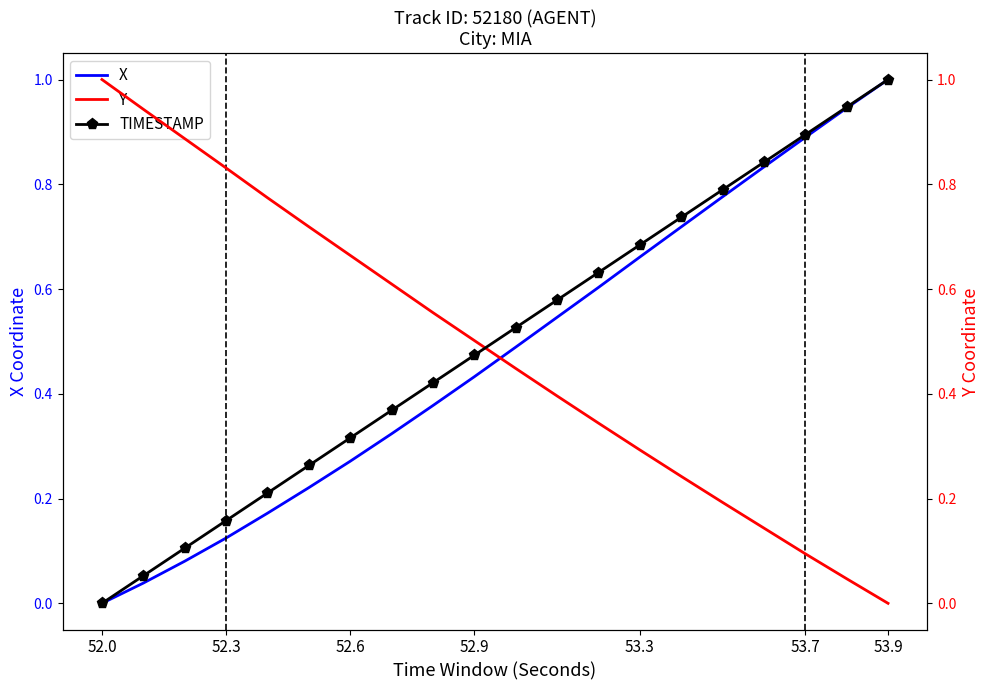

Where is TIMESTAMP nearest to the value 0?

52.0